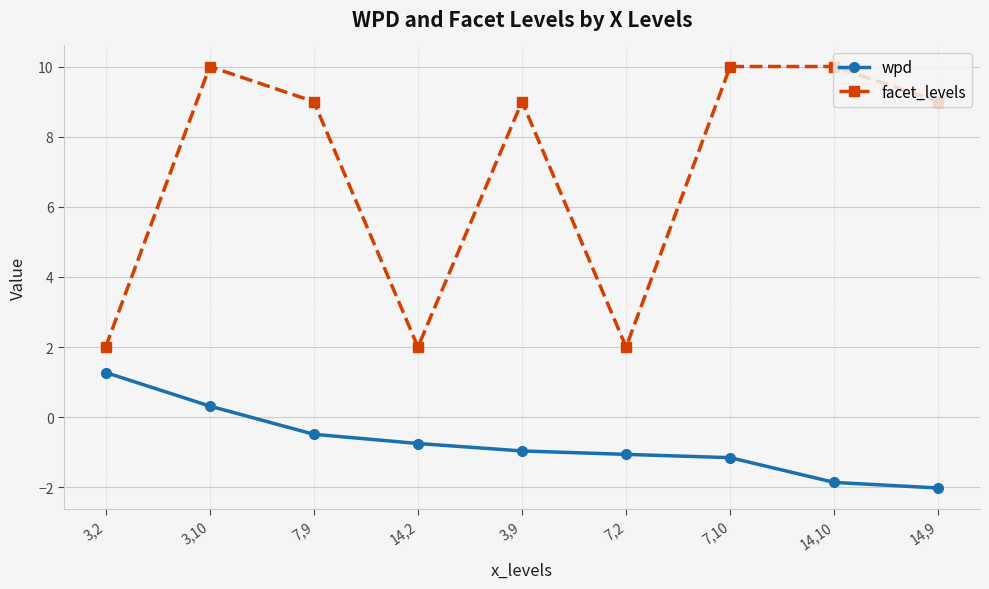

True or false: wpd and facet_levels cross at least once.

False